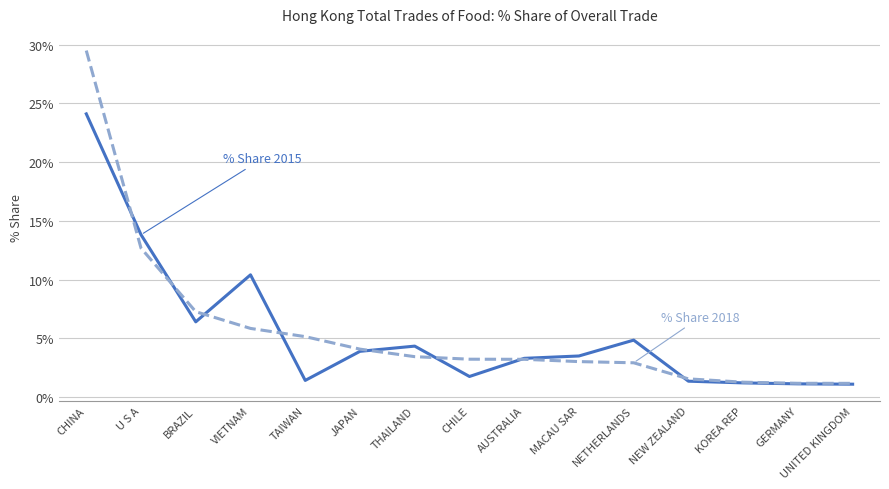

What is the spread (max minus min) of values at TAIWAN?

3.7